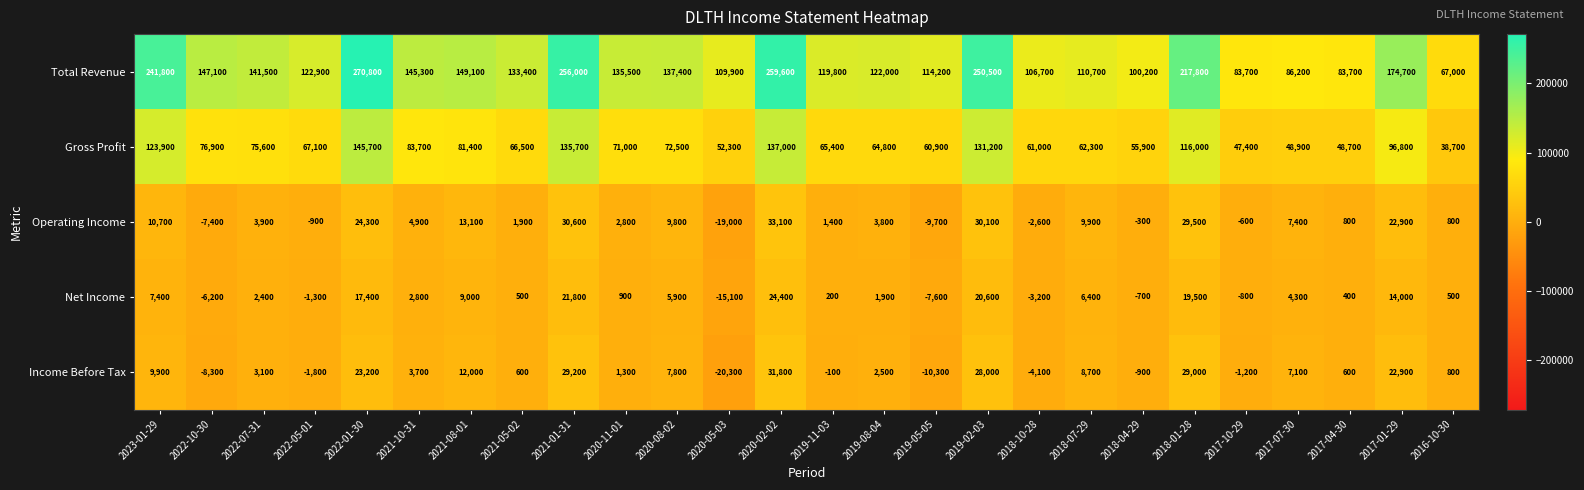

What is the difference between the maximum and minimum values in the Gross Profit series?

107000